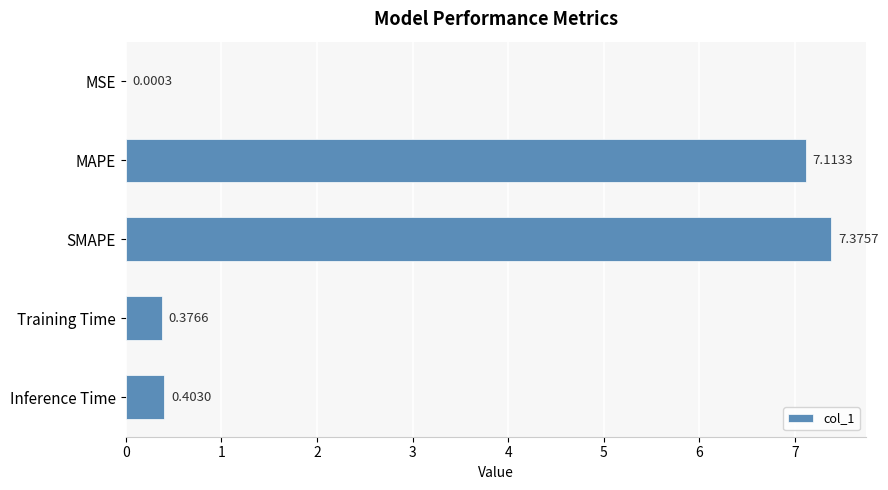

What is the sum of the values at Training Time and SMAPE?

7.8